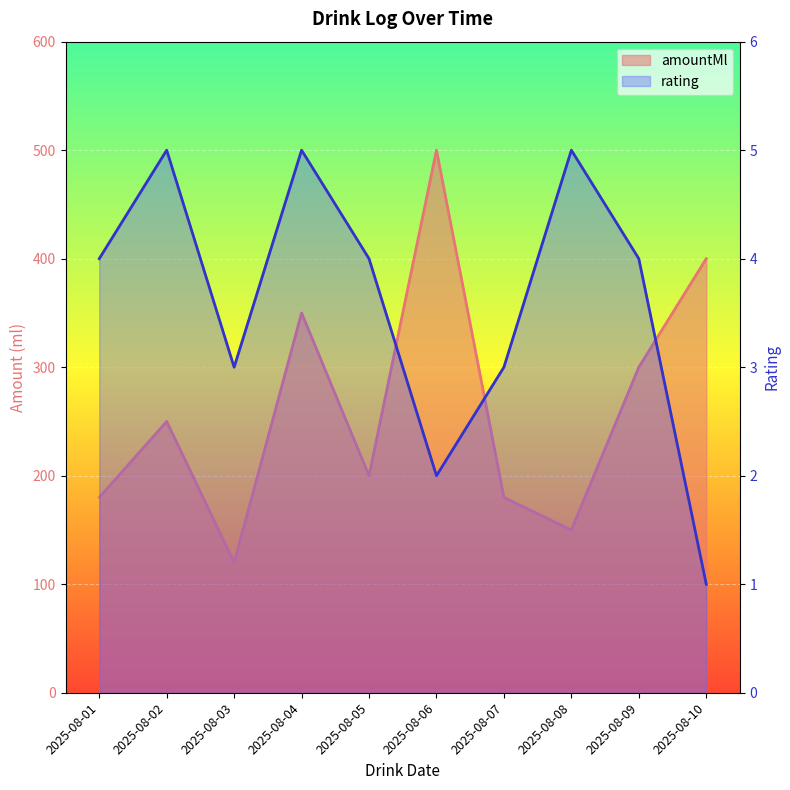

True or false: amountMl and rating cross at least once.

False